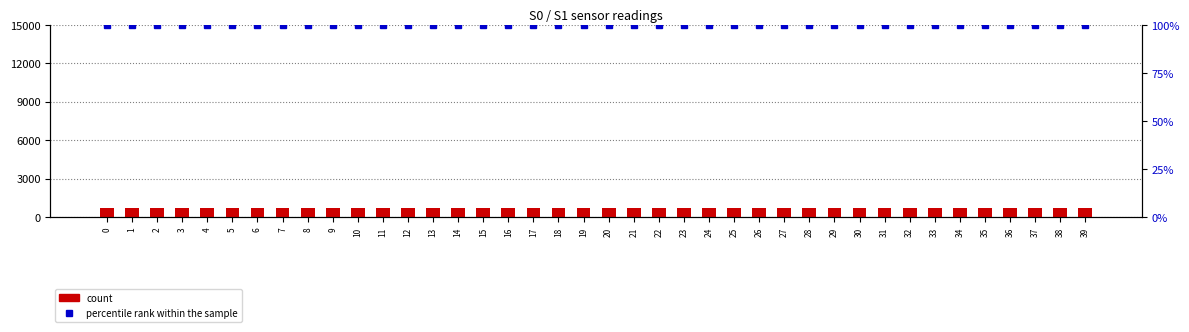

Read the S0 count value at 32.

755